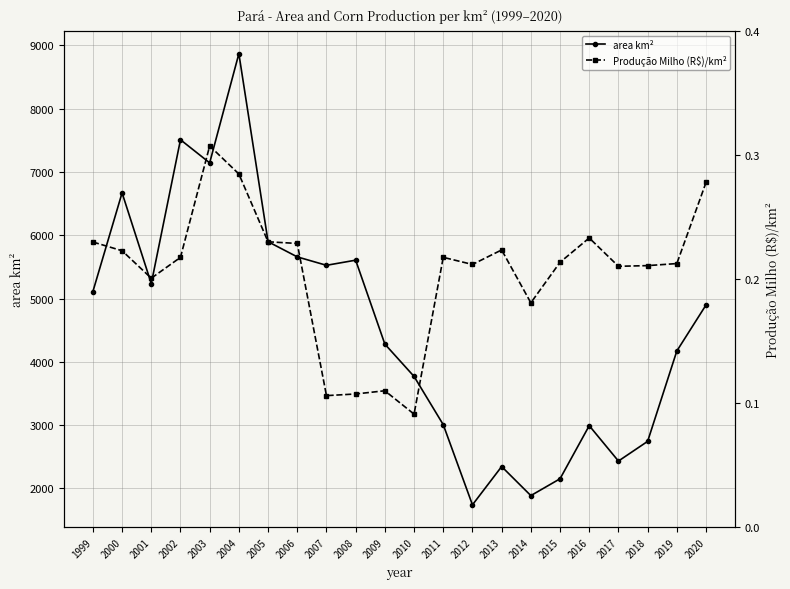

What is the difference between the second highest and minimum values in the area km² series?

5769